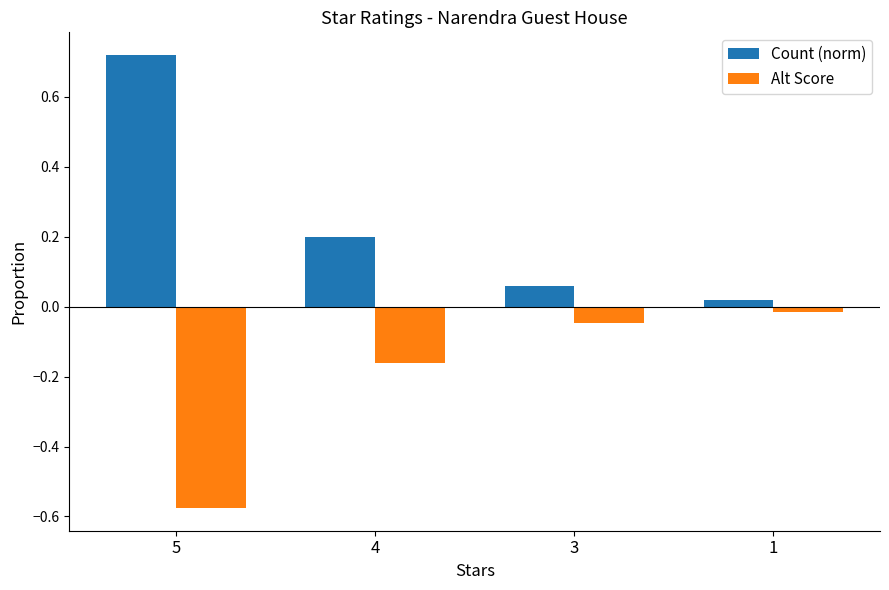

Which series has the largest total across all categories?

Count (norm)